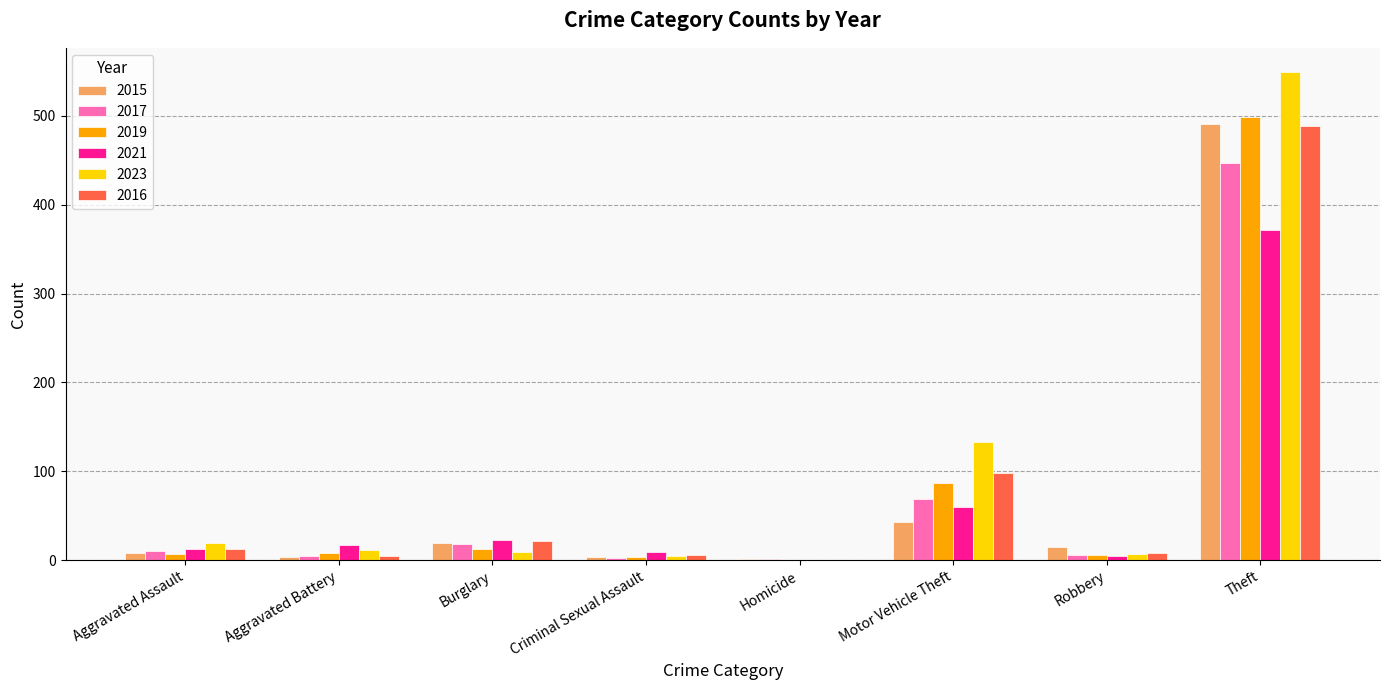

Is it true that 2021 equals 23 at Burglary?

True